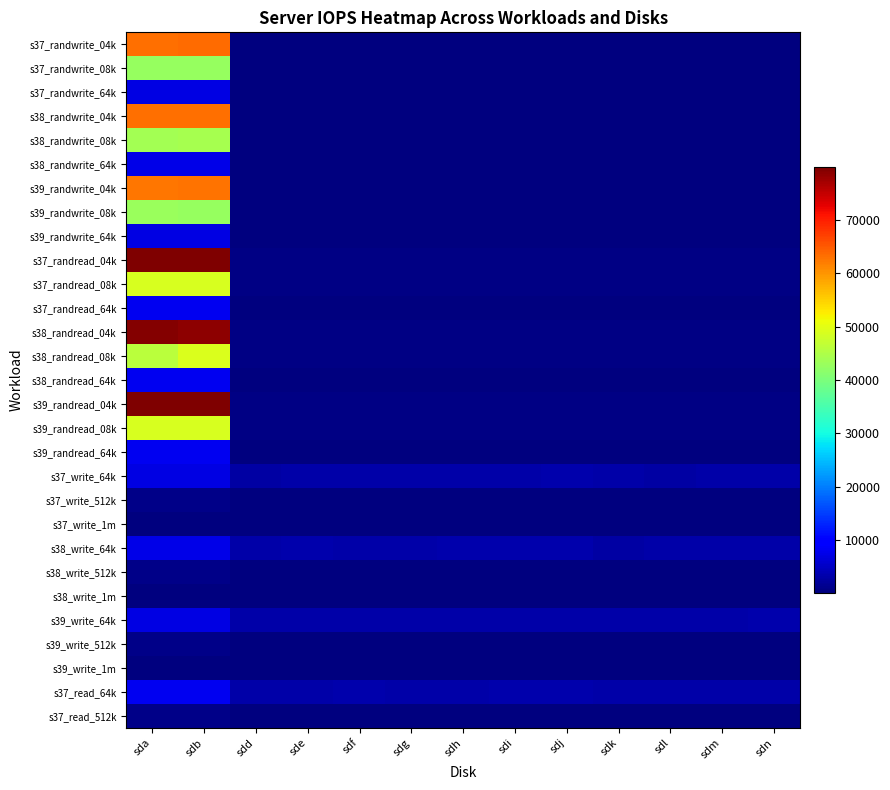

Rank the series at sdg from lowest to highest value.

s37_write_1m, s39_write_1m, s38_write_1m, s39_randwrite_64k, s37_randwrite_64k, s37_randwrite_08k, s37_randwrite_04k, s37_write_512k, s39_write_512k, s38_write_512k, s37_read_512k, s38_randwrite_04k, s38_randwrite_08k, s39_randwrite_08k, s38_randwrite_64k, s39_randwrite_04k, s38_randread_64k, s37_randread_64k, s39_randread_64k, s38_randread_08k, s38_randread_04k, s37_randread_08k, s39_randread_08k, s37_randread_04k, s39_randread_04k, s39_write_64k, s37_write_64k, s38_write_64k, s37_read_64k